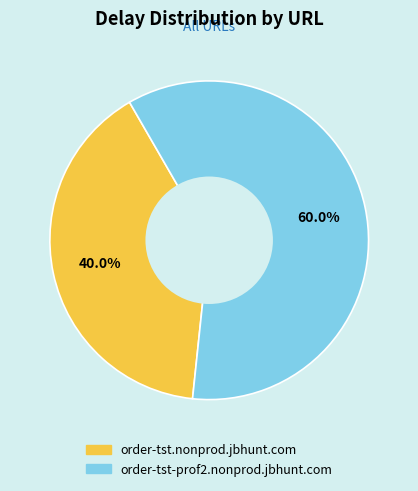

Between order-tst-prof2.nonprod.jbhunt.com and order-tst.nonprod.jbhunt.com, which is larger?

order-tst-prof2.nonprod.jbhunt.com